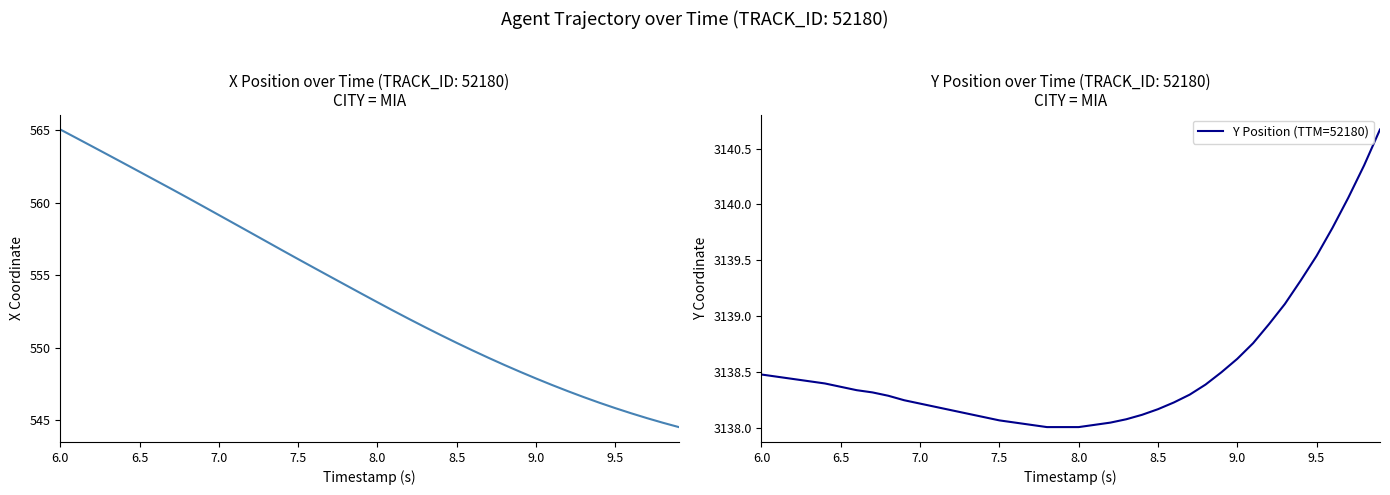

True or false: Y Position (TTM=52180) and X Position intersect in this chart.

False